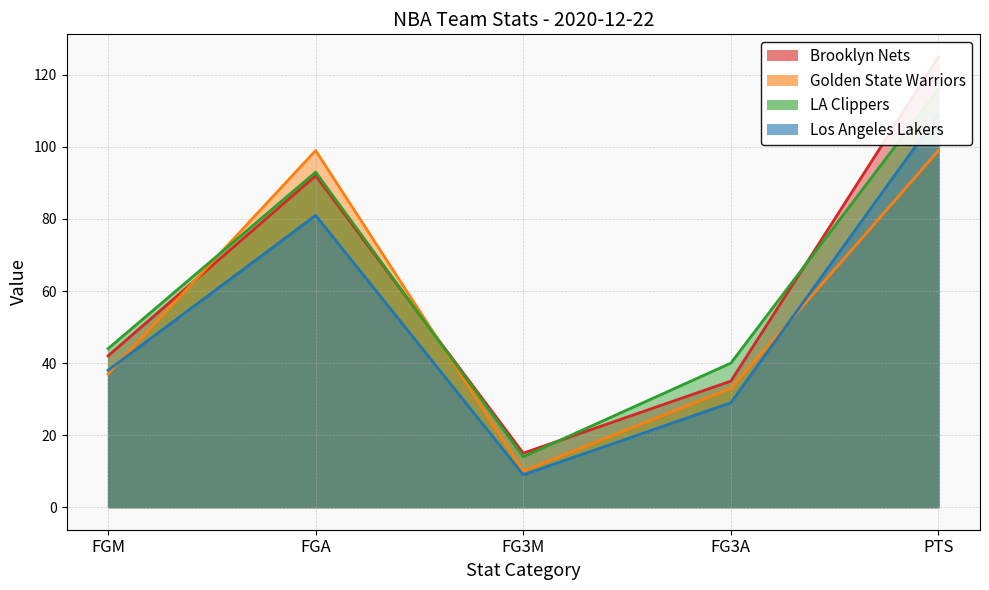

Rank the categories by Los Angeles Lakers value from lowest to highest.

FG3M, FG3A, FGM, FGA, PTS